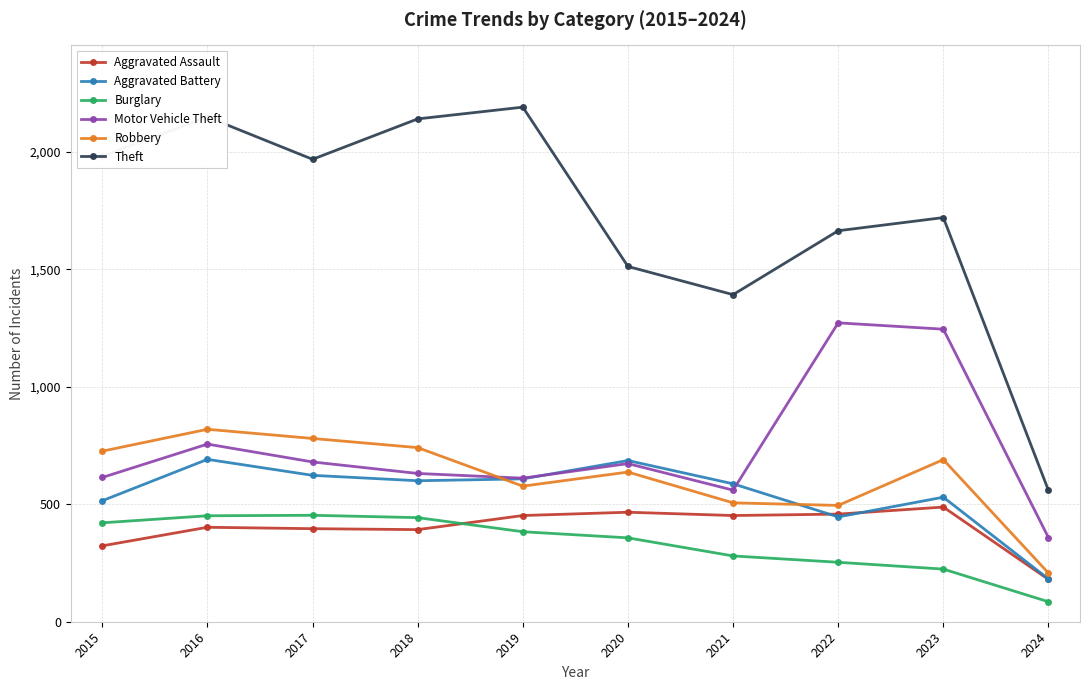

What value does the Burglary series have at 2015, to the nearest 10?

420